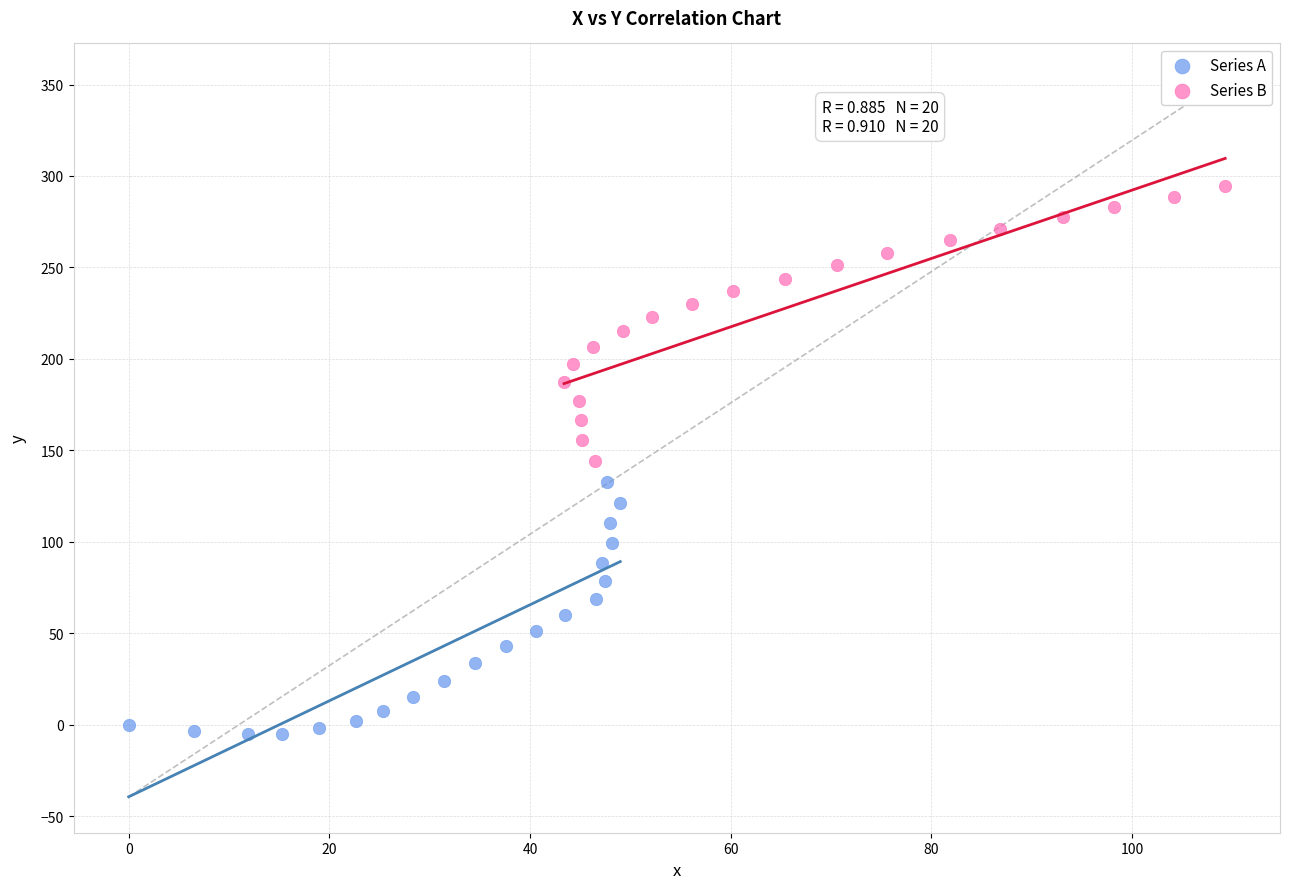

Which series reaches the maximum Y coordinate?

Series B